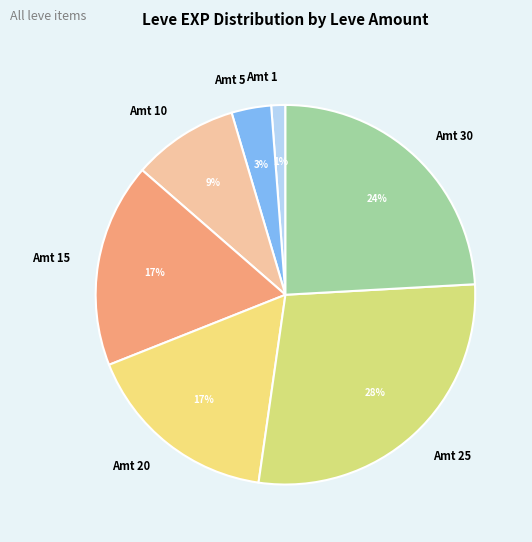

How many segments does this pie chart have?

7